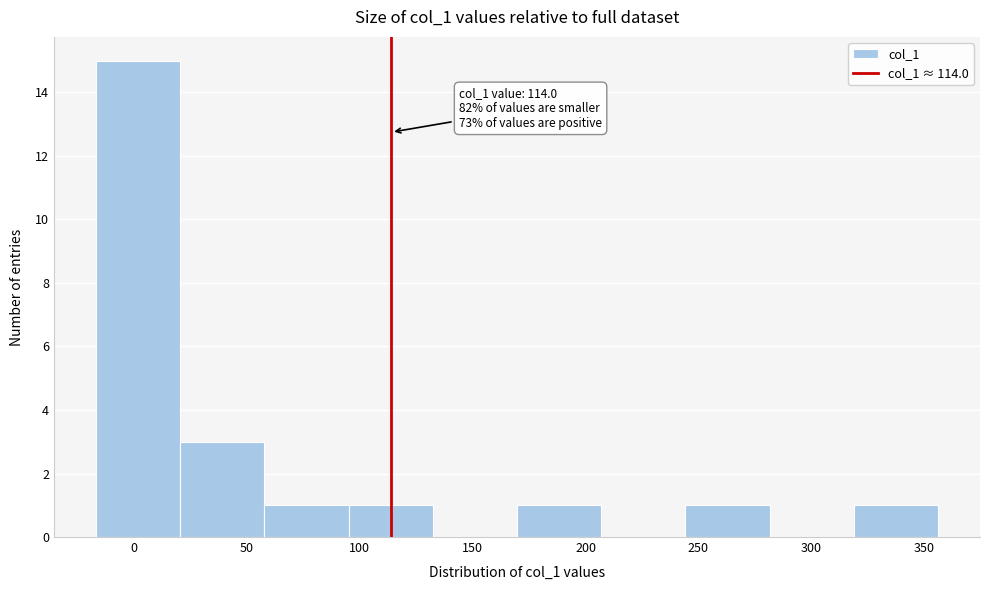

Which range on the x-axis has the tallest bar?

-15 to 20